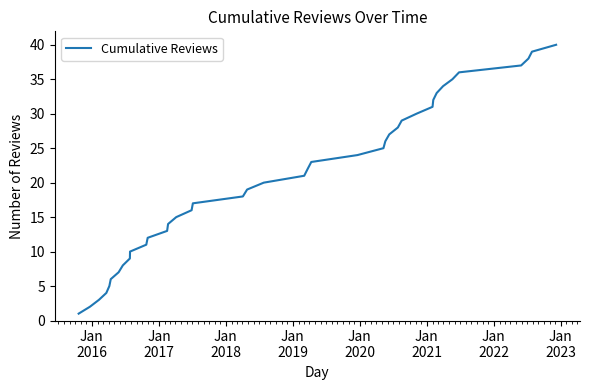

What is the difference between the maximum and minimum values?

39